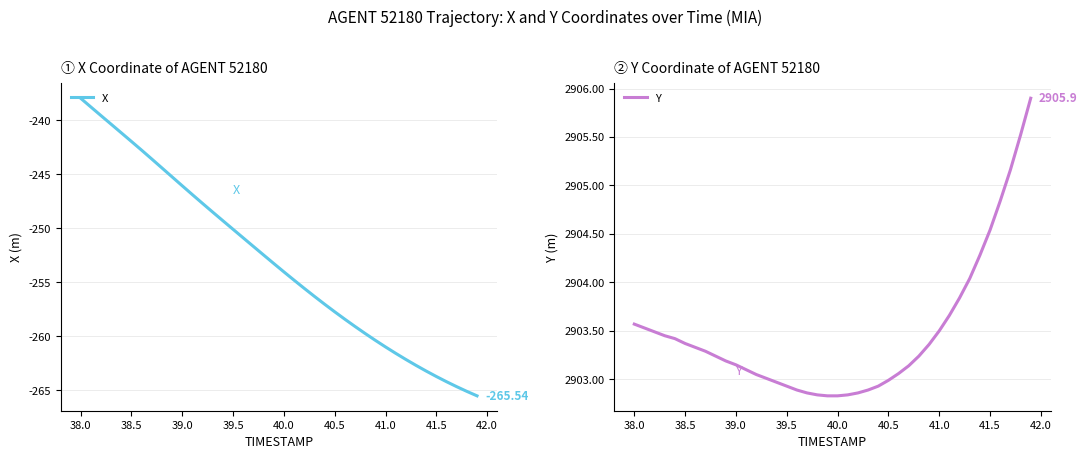

True or false: Y has a value of 4970.6 at 41.0.

False